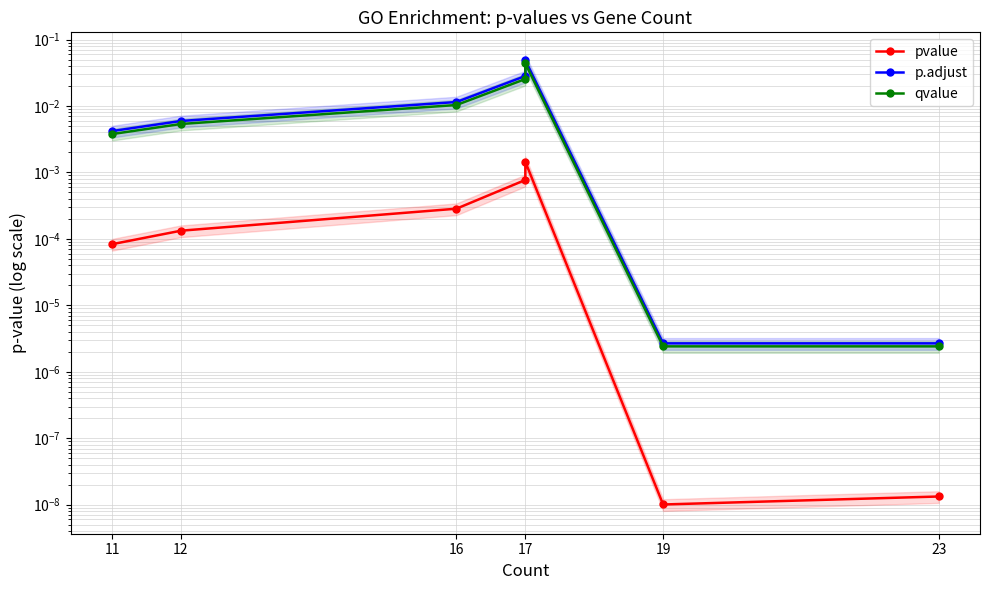

What are all the series names shown in the legend?

pvalue, p.adjust, qvalue